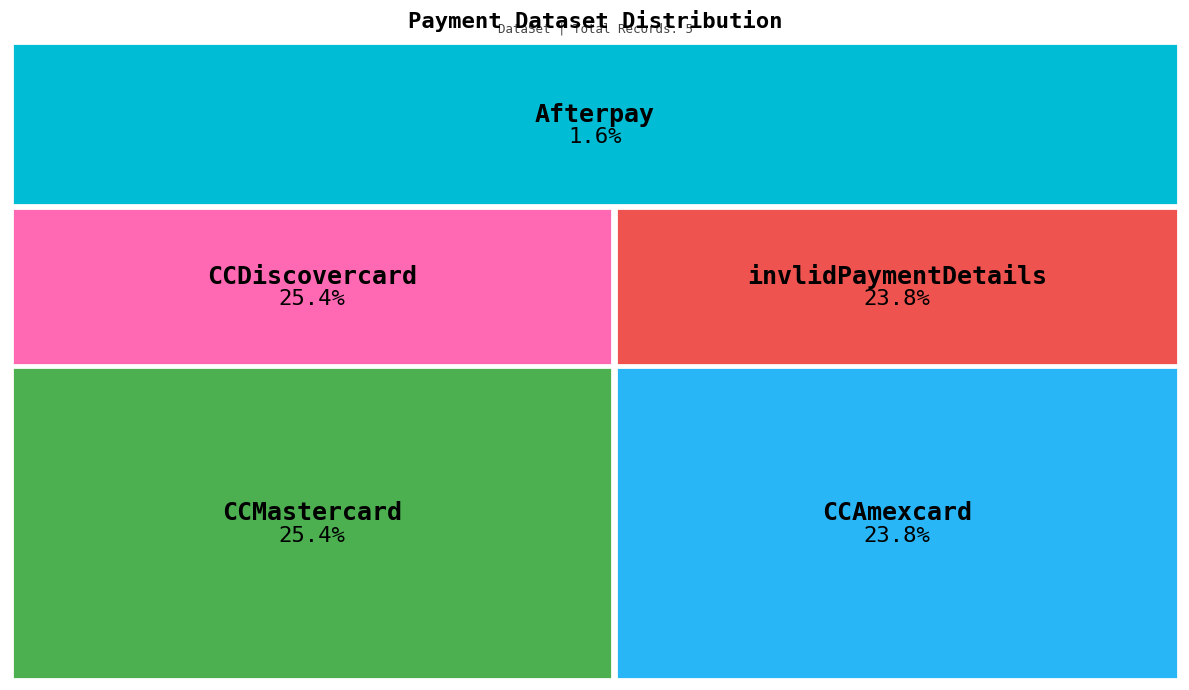

Is CCMastercard the majority of the pie?

No